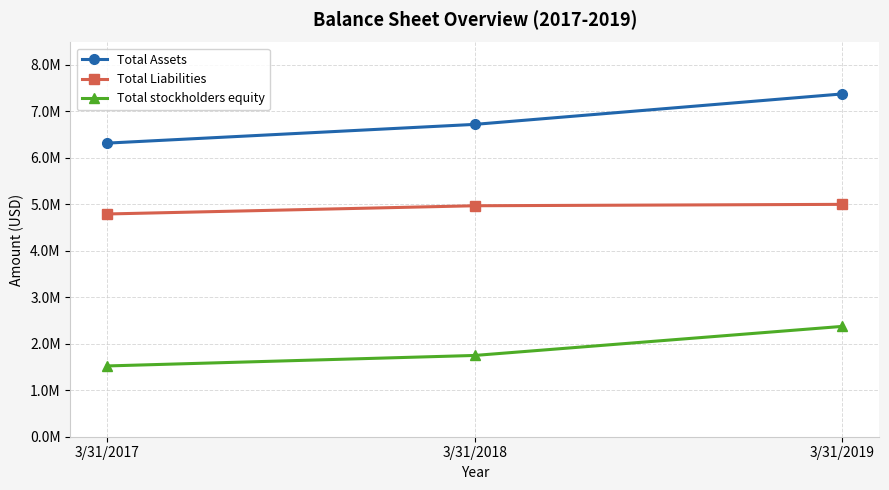

List the series in order of their overall mean, highest first.

Total Assets, Total Liabilities, Total stockholders equity